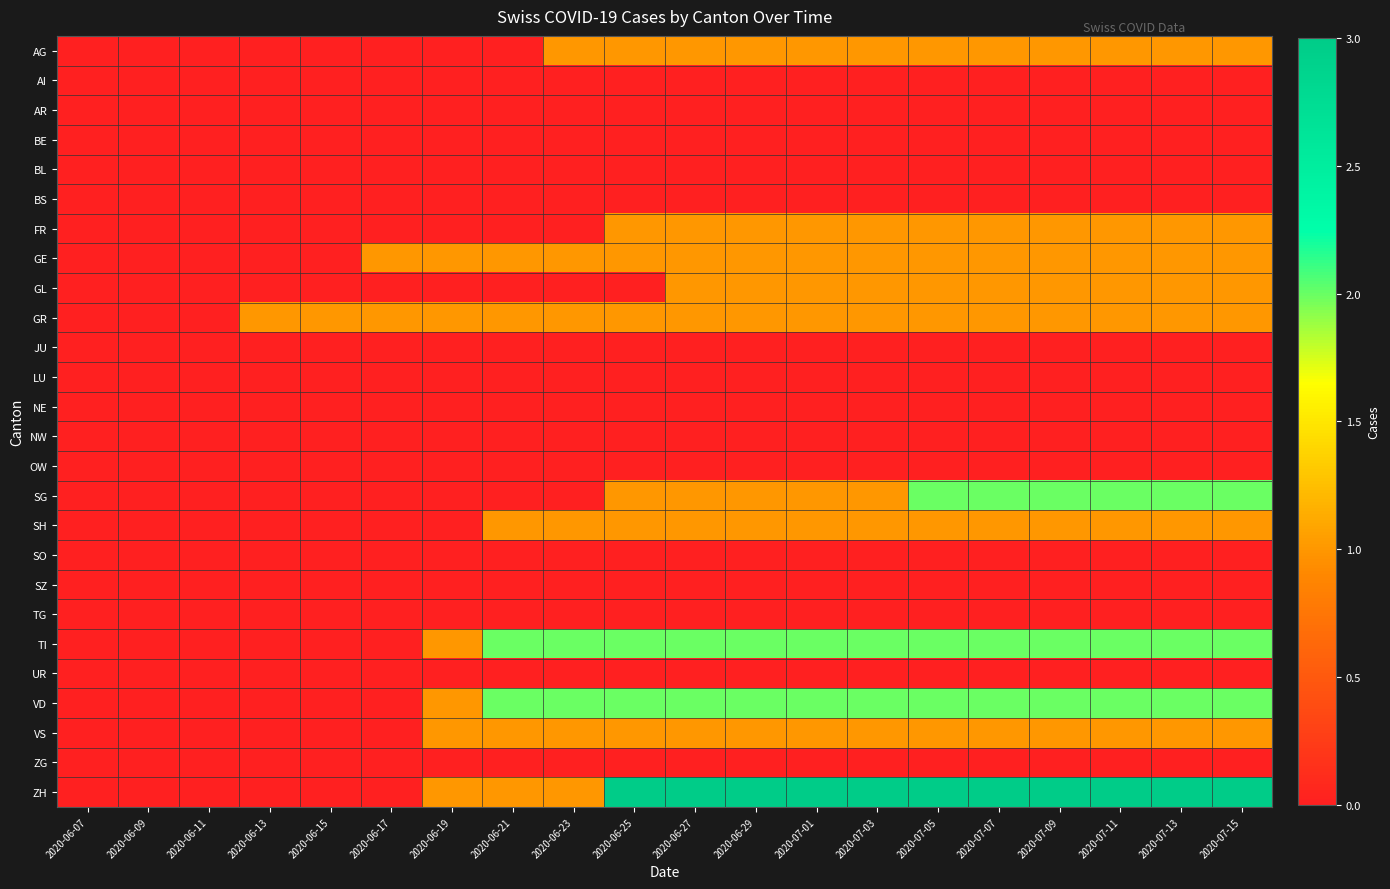

What is the spread (max minus min) of values at 2020-07-13?

3